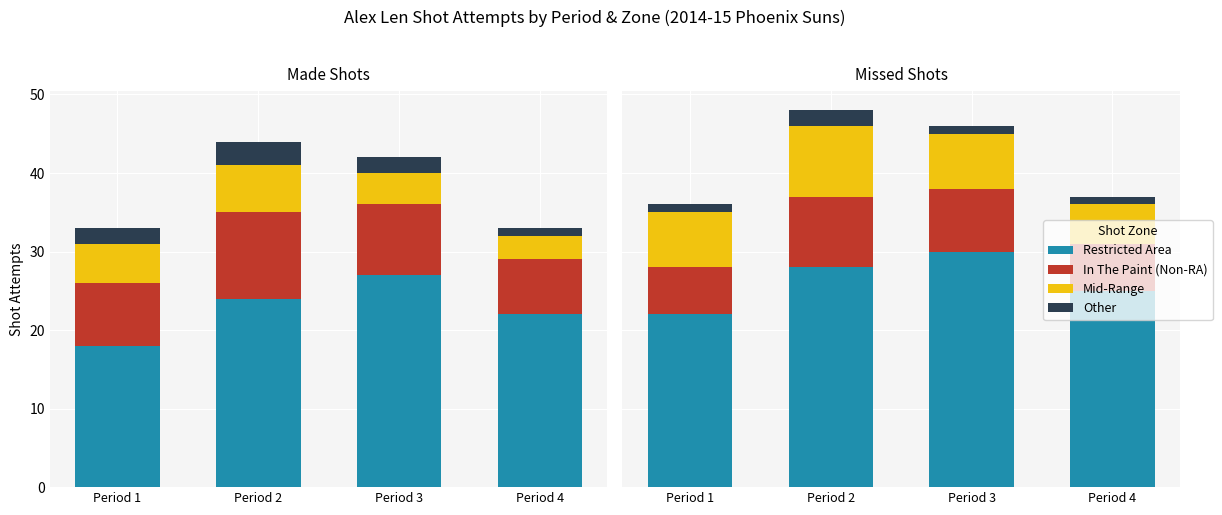

Is the value of Other at Period 3 greater than the value of Mid-Range at Period 1?

No